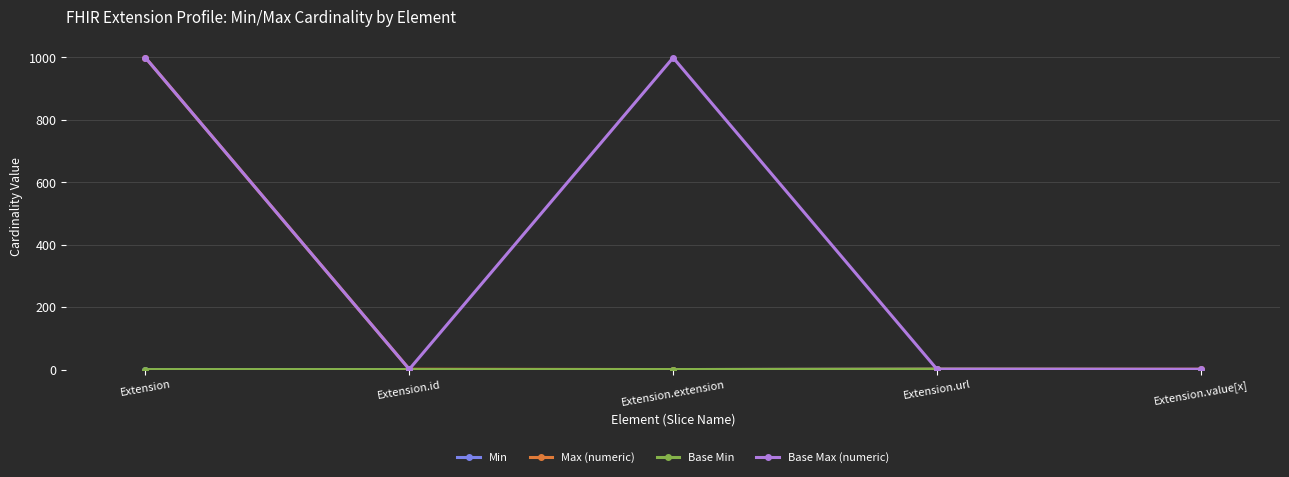

The Max (numeric) series shows 1 at Extension.value[x]. True or false?

True